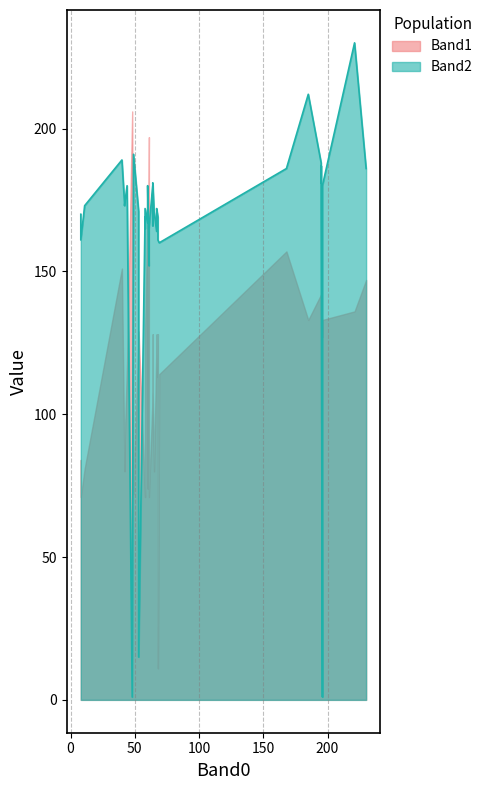

Is it true that Band1 equals 72 at 49?

True